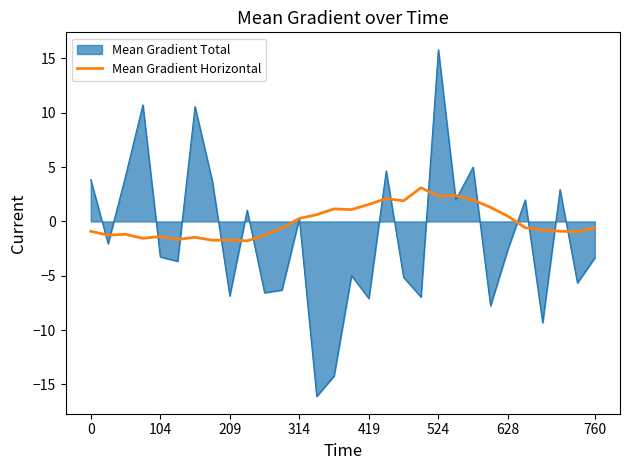

Which series has the largest total across all categories?

Mean Gradient Horizontal